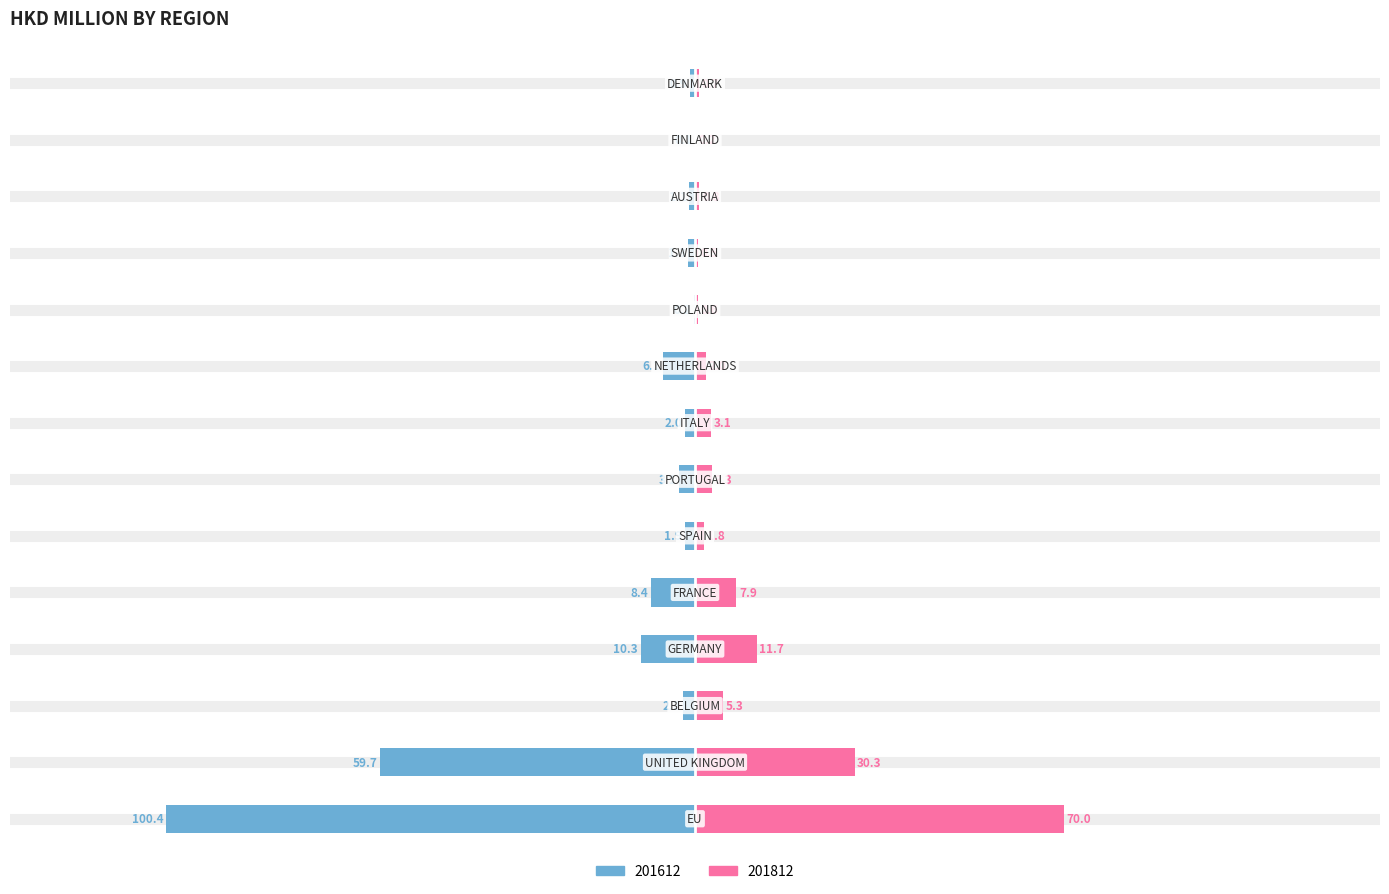

What position from the left is BELGIUM?

3